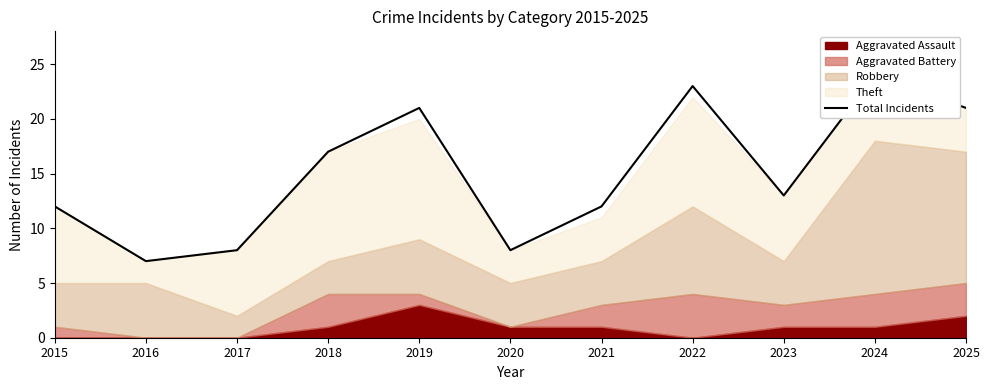

Reading left to right, extract all data points from this chart.

12	7	8	17	21	8	12	23	13	24	21